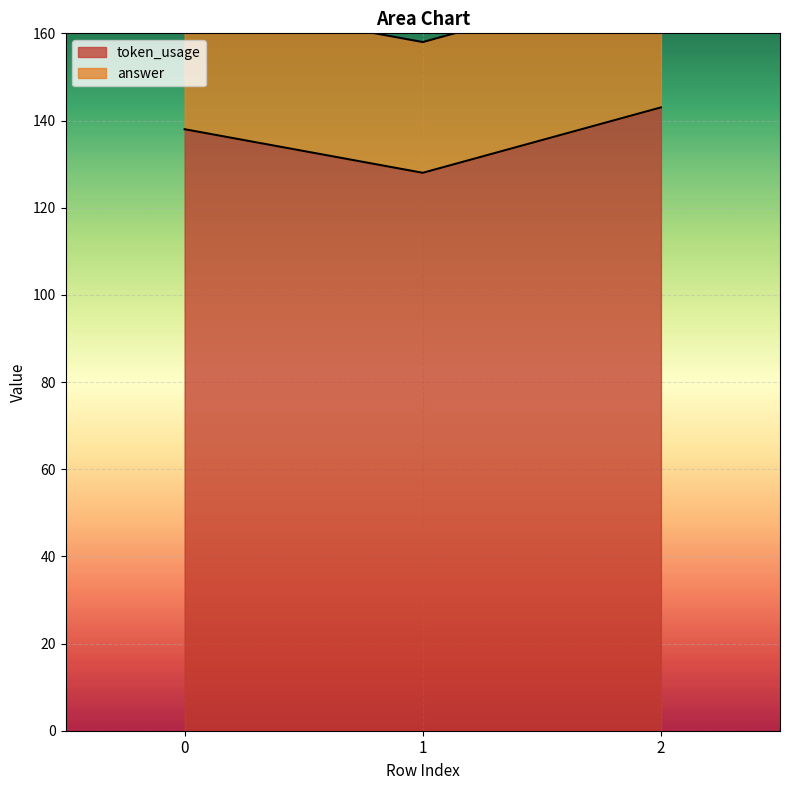

What is the sum of all values?

409